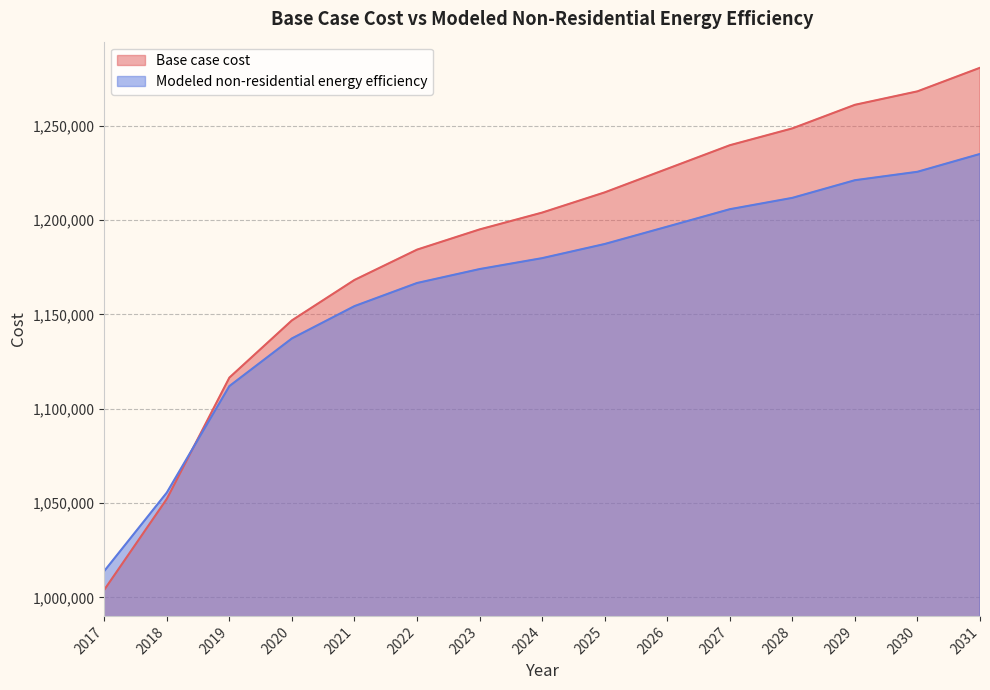

How many lines are shown in the chart?

2